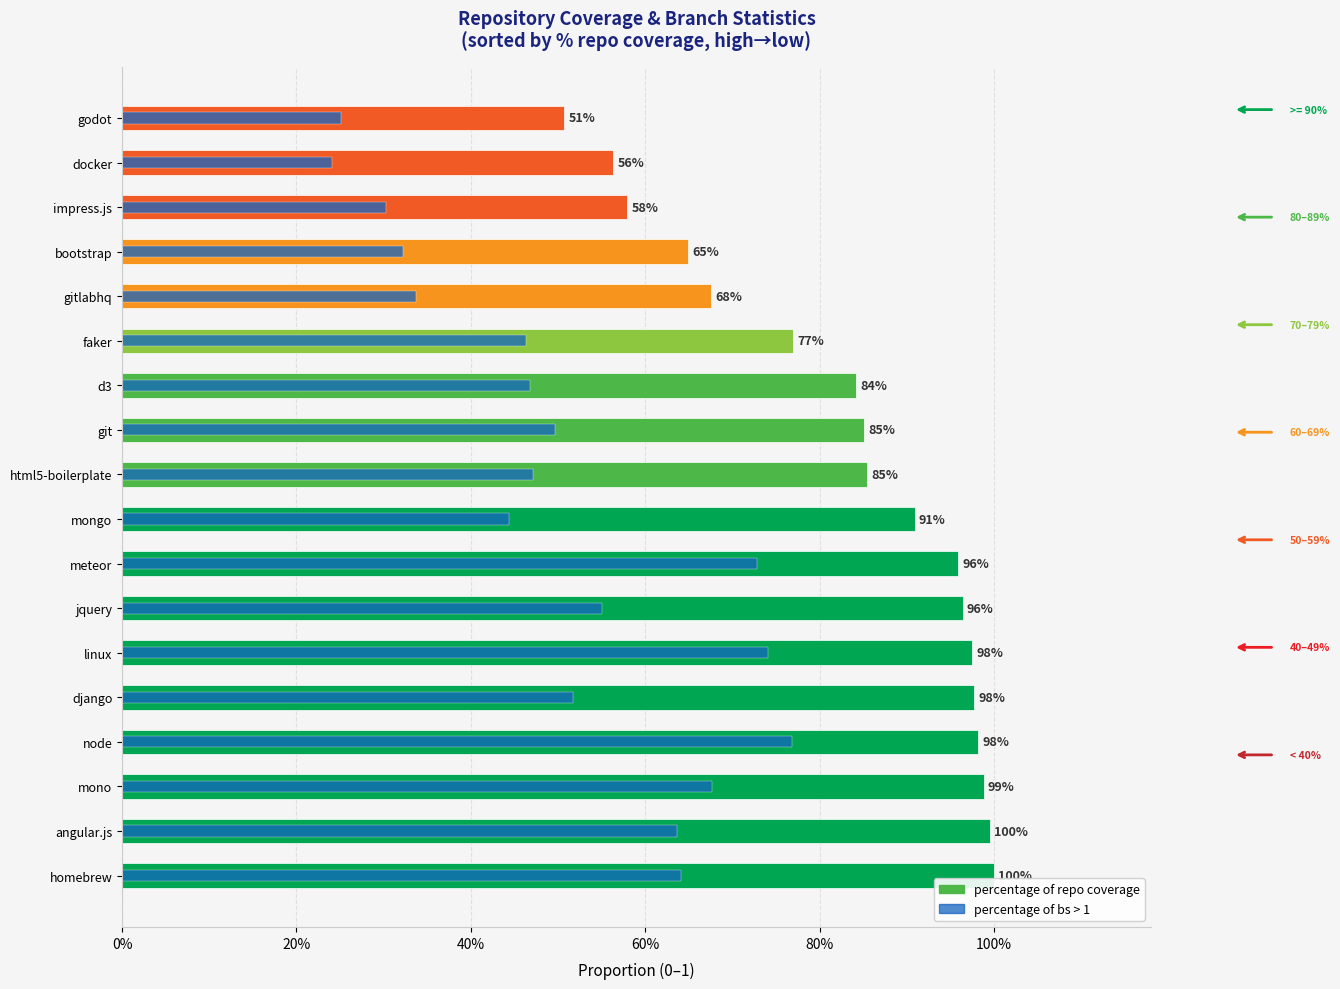

Which series has the largest range (max minus min)?

percentage of bs > 1